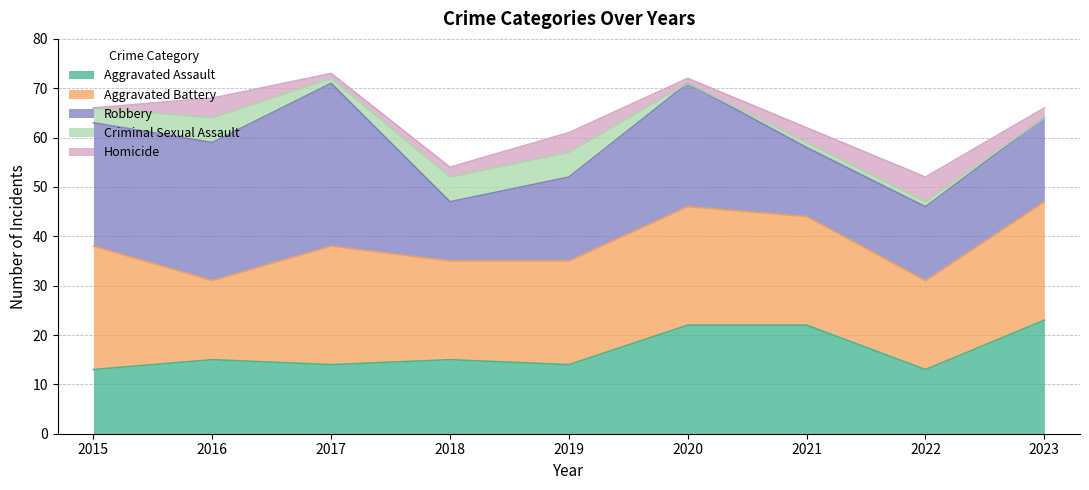

What is the total value across all series at 2022?

52